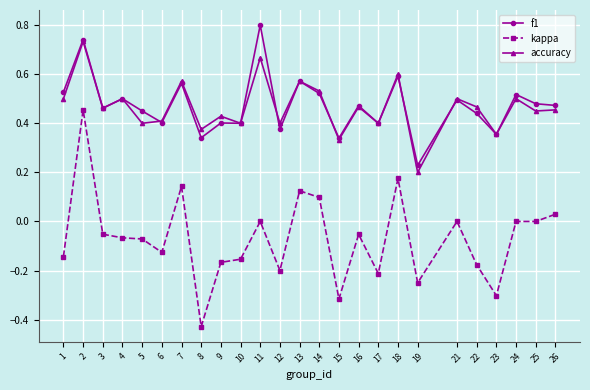

Which series changed the most between 11 and 22?

f1